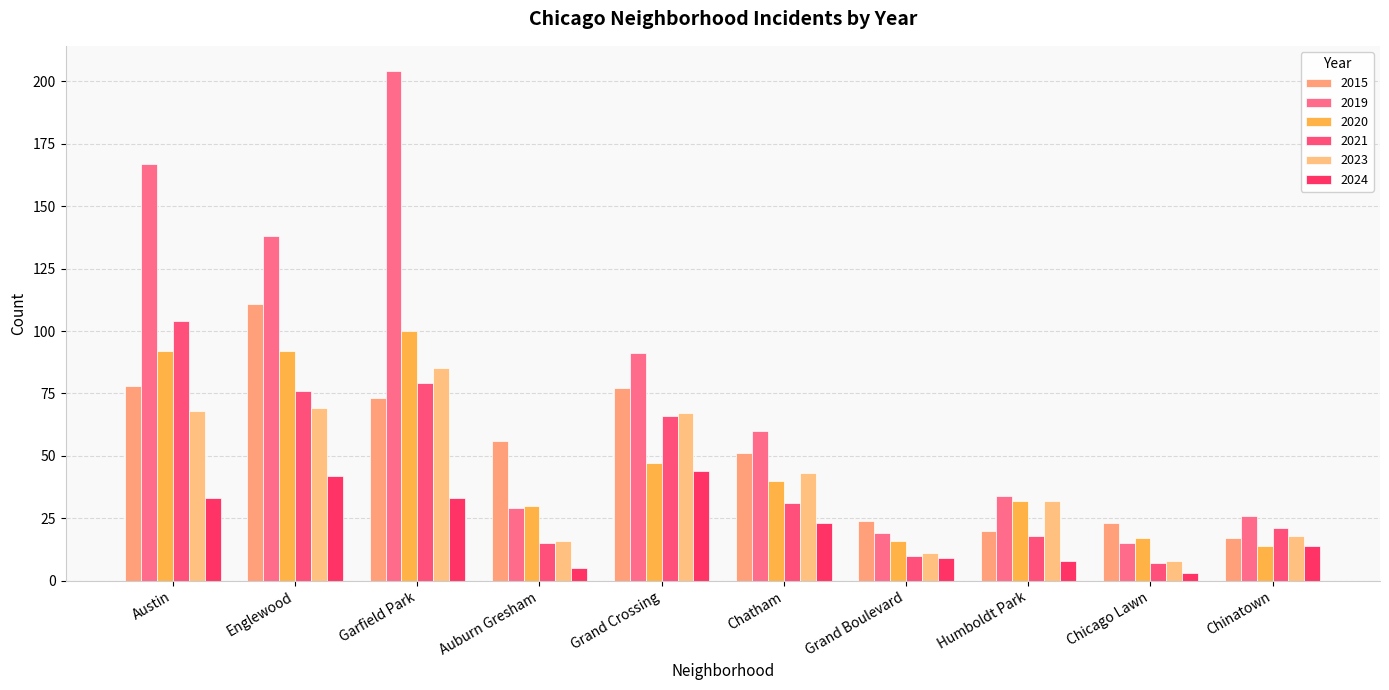

What is the average value of the 2023 series?

42